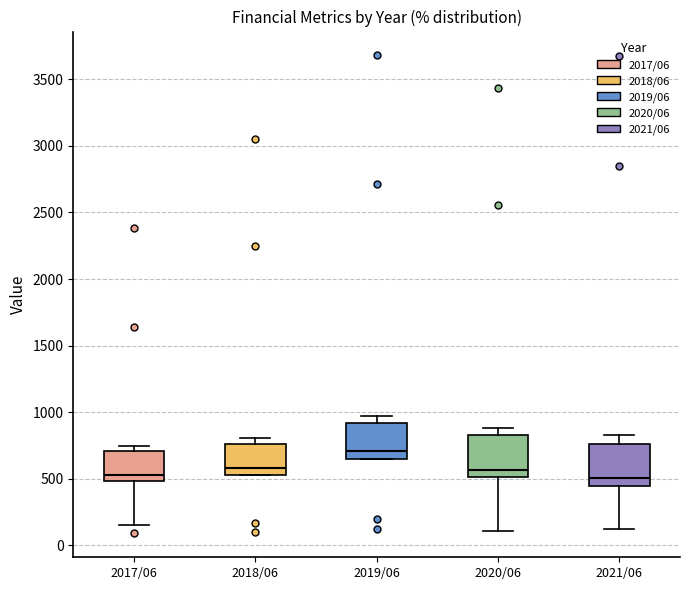

Reading left to right, transcribe this box plot: for each box, give where its median line is, the range the box spans, and where its two whiskers end, as read against the y-axis. The values are not printed on the chart, so give them approximately, as read against the axis.

2017/06: median 550, box 500 to 700, whiskers 150 to 750
2018/06: median 600, box 550 to 750, whiskers 550 to 800
2019/06: median 700, box 650 to 900, whiskers 650 to 950
2020/06: median 550, box 500 to 850, whiskers 100 to 900
2021/06: median 500, box 450 to 750, whiskers 100 to 850